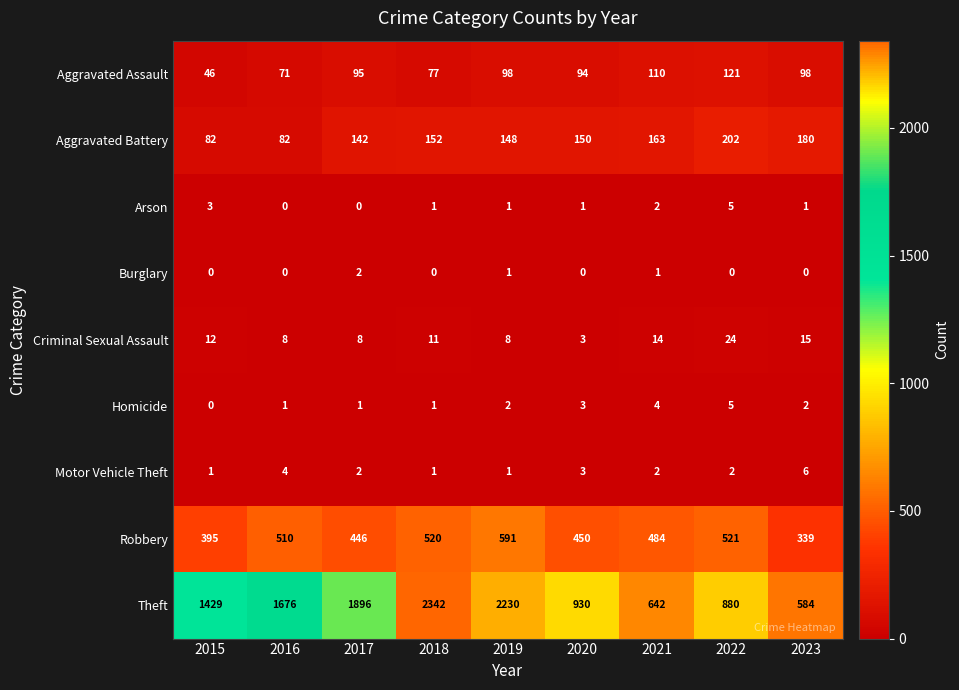

At how many categories does at least one series exceed 1076?

5